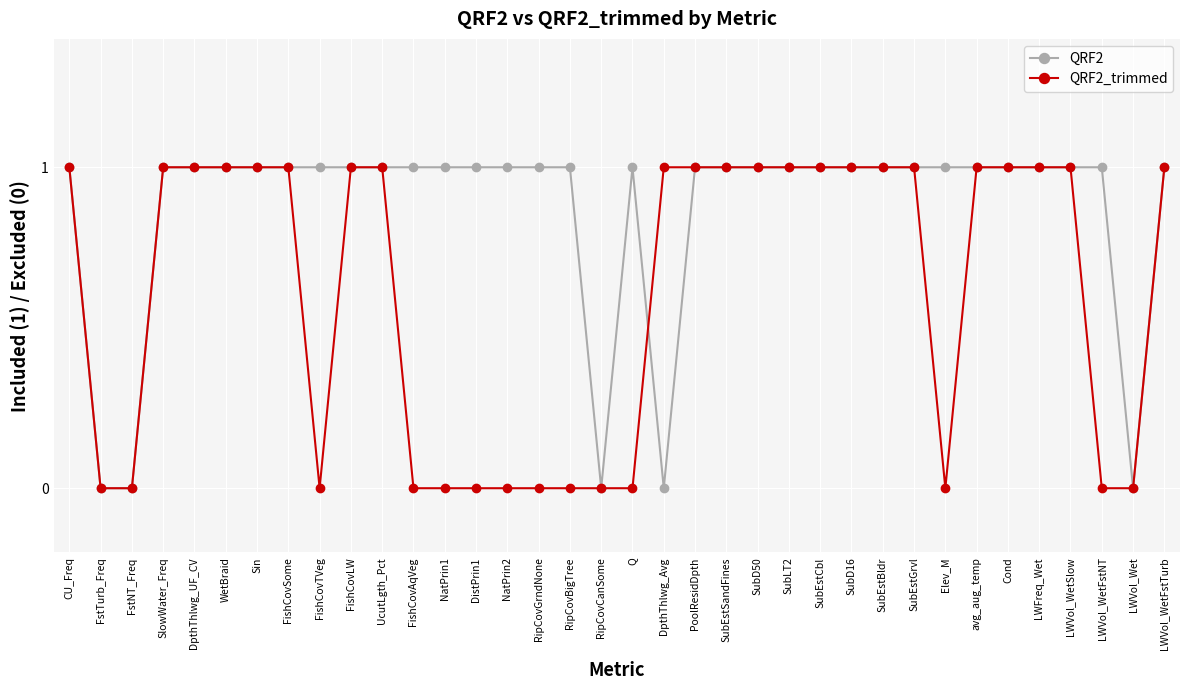

Where is the first local maximum for QRF2?

Q